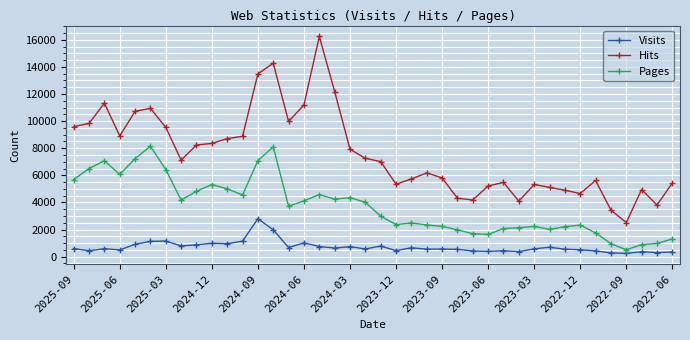

Count the number of categories in the chart.

40